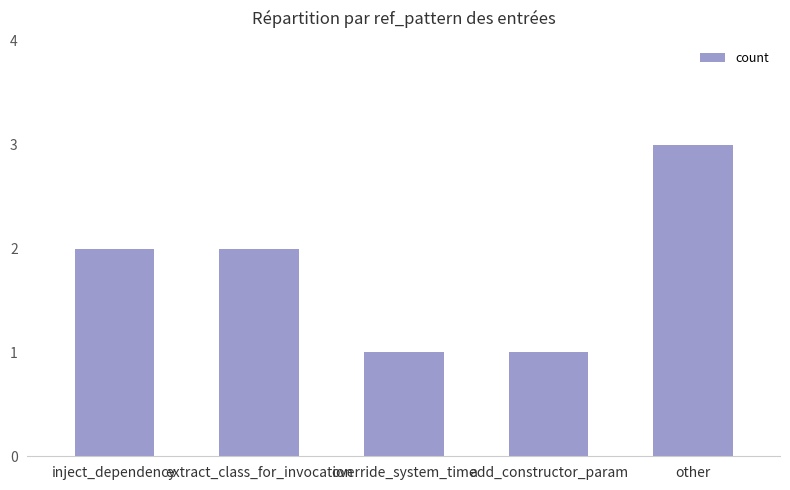

Count the values in the range 1 to 2.

4